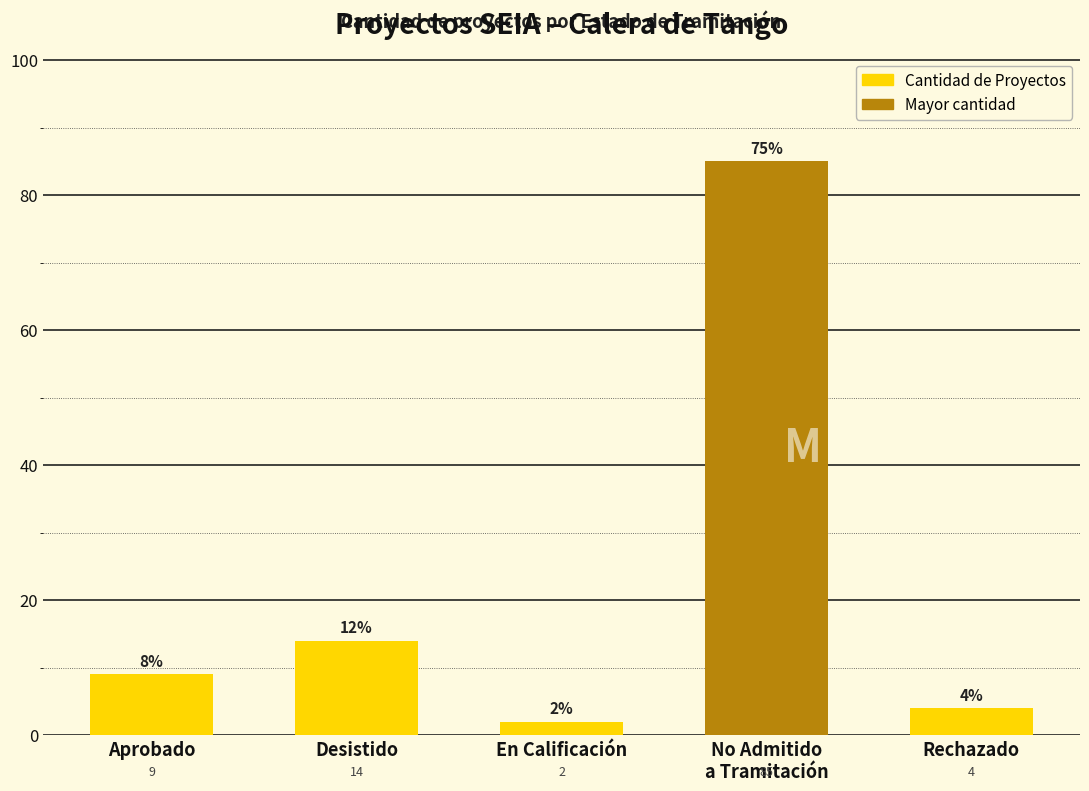

Reading left to right, extract all data points from this chart.

9	14	2	85	4